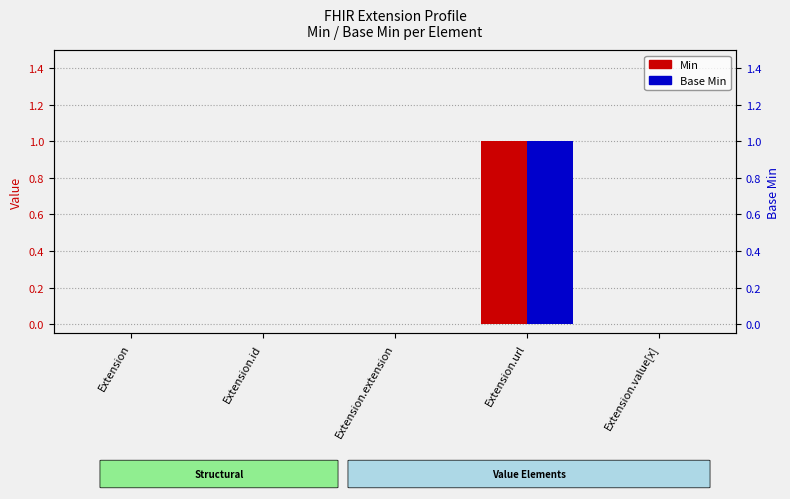

At which label is Min closest to 0?

Extension